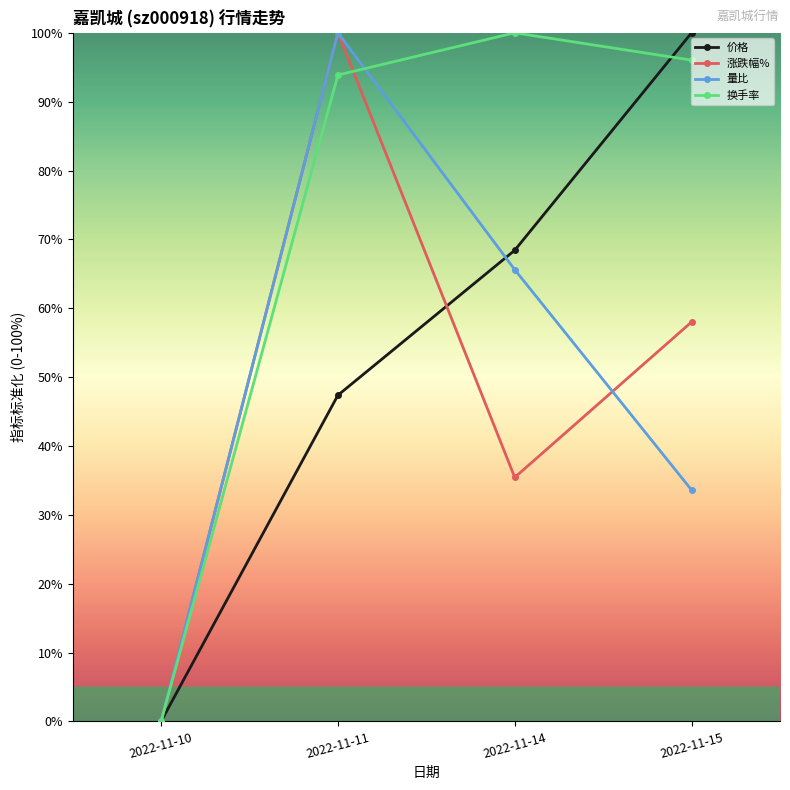

Is the value of 涨跌幅% at 2022-11-11 greater than the value of 价格 at 2022-11-15?

No